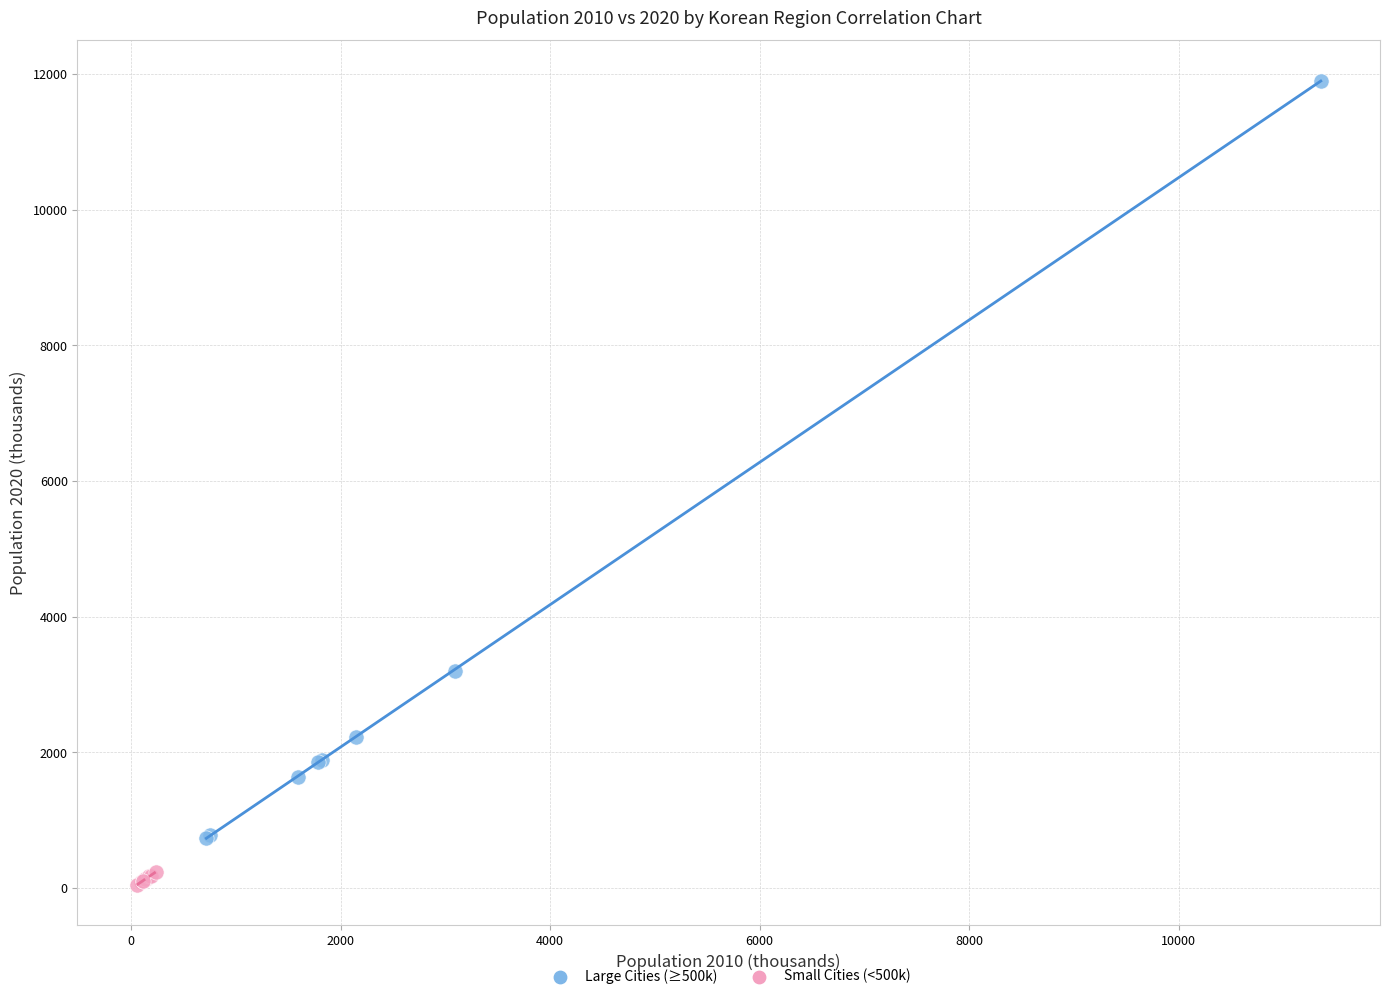

Which series has the largest Y range (max minus min)?

Large Cities (≥500k)